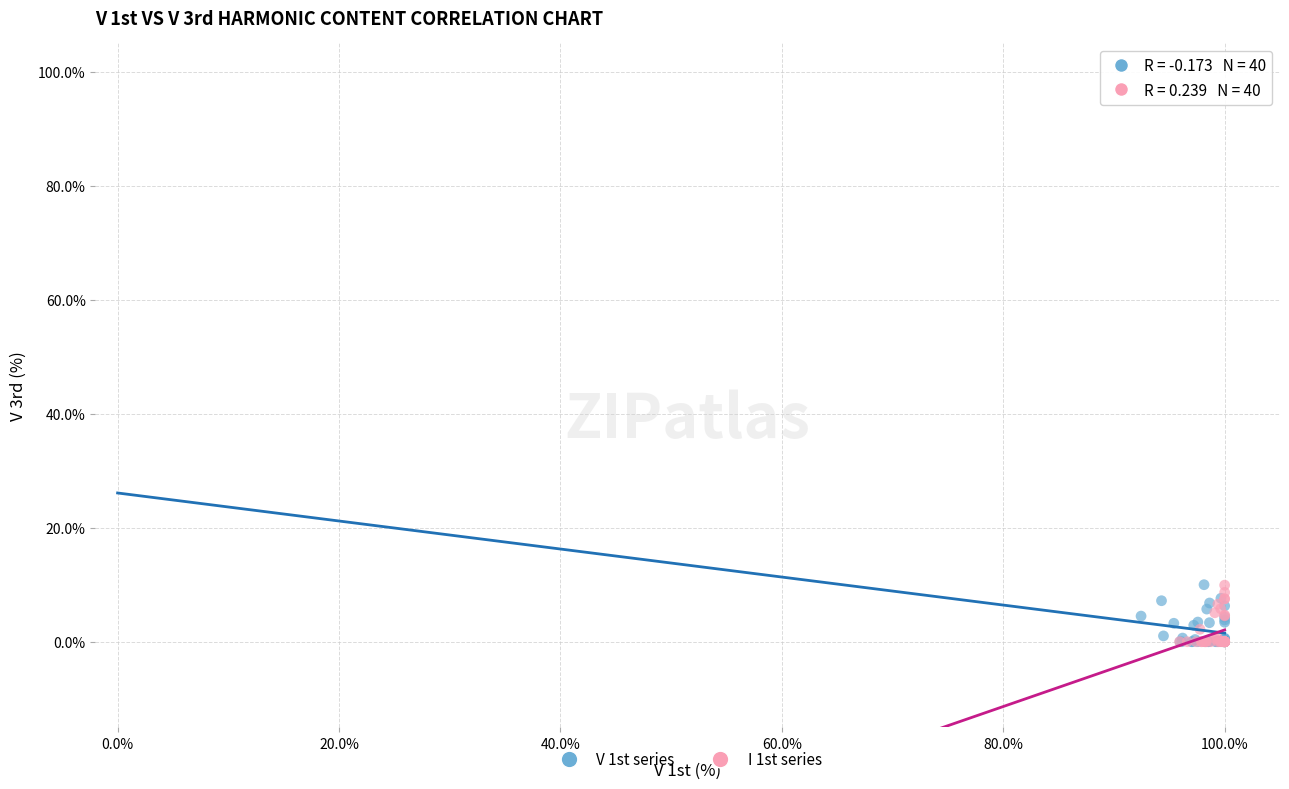

What are all the series names shown in the legend?

V 1st series, I 1st series